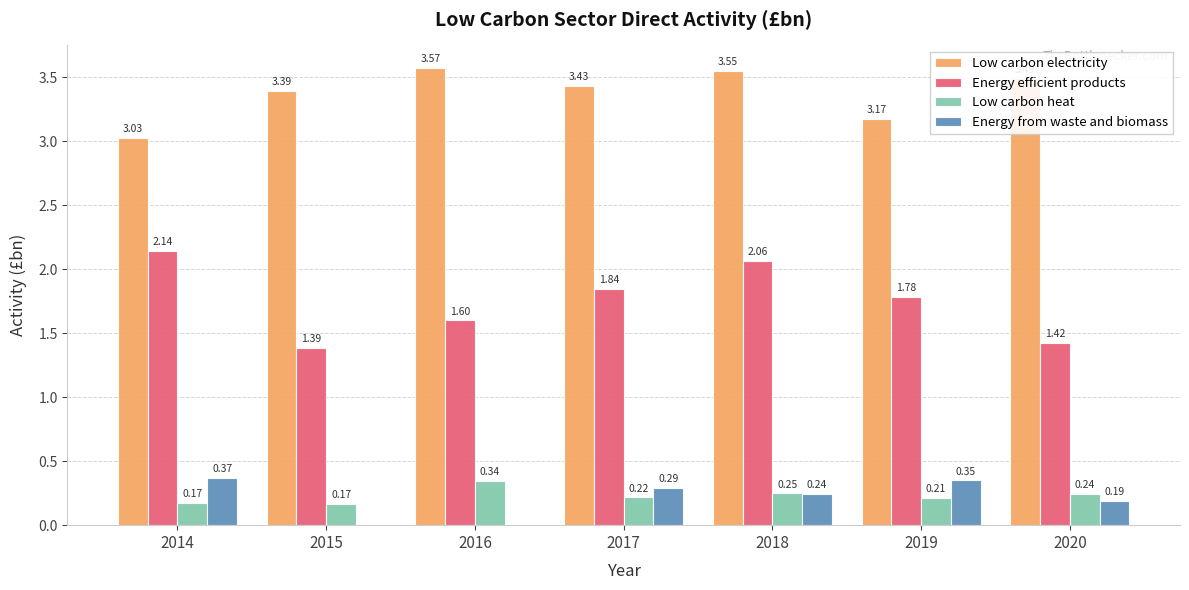

Which series changed the most between 2016 and 2020?

Energy from waste and biomass